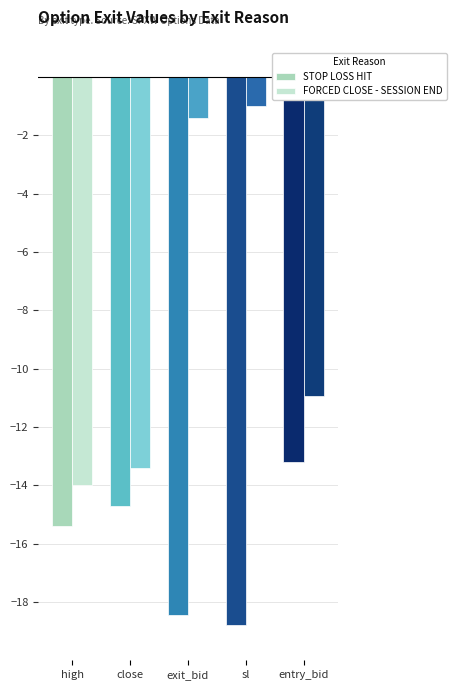

Rank the series by their average value, from highest to lowest.

FORCED CLOSE - SESSION END, STOP LOSS HIT